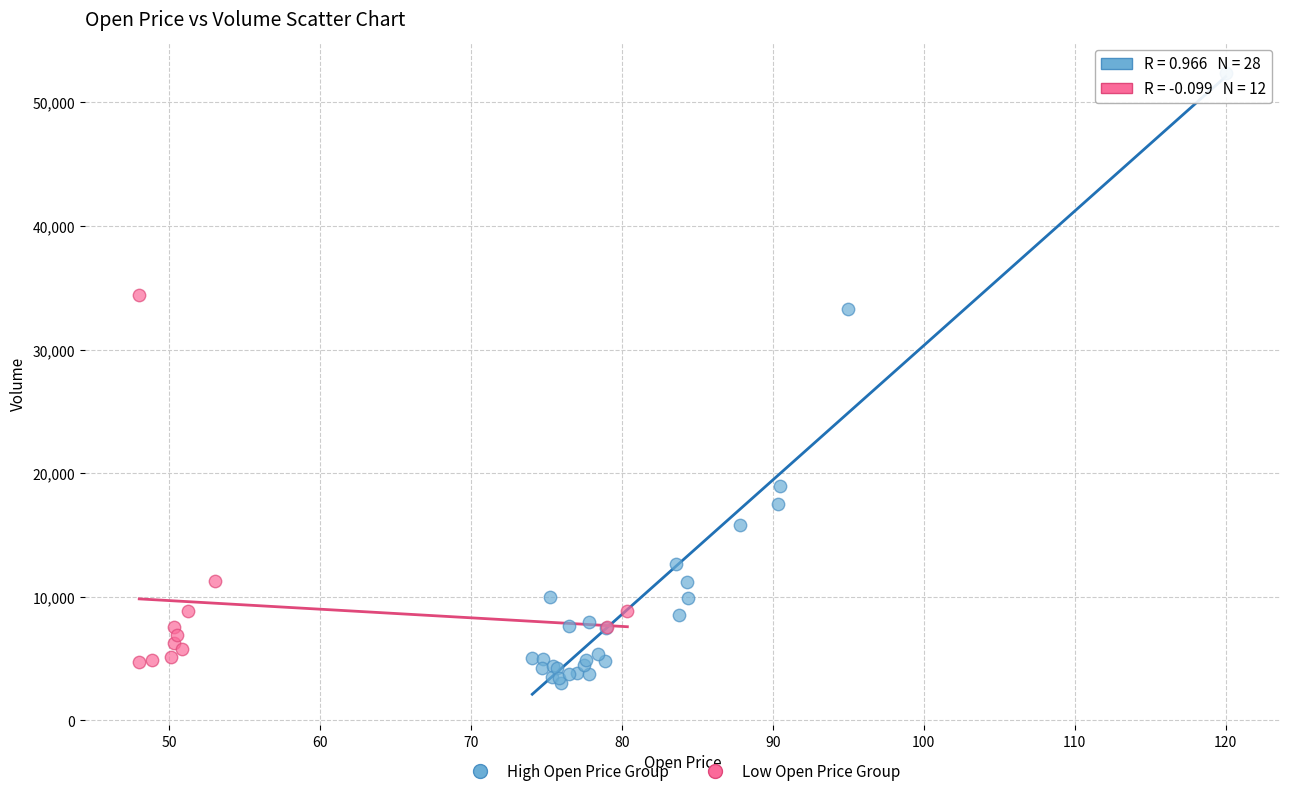

Which series reaches the maximum Y coordinate?

High Open Price Group